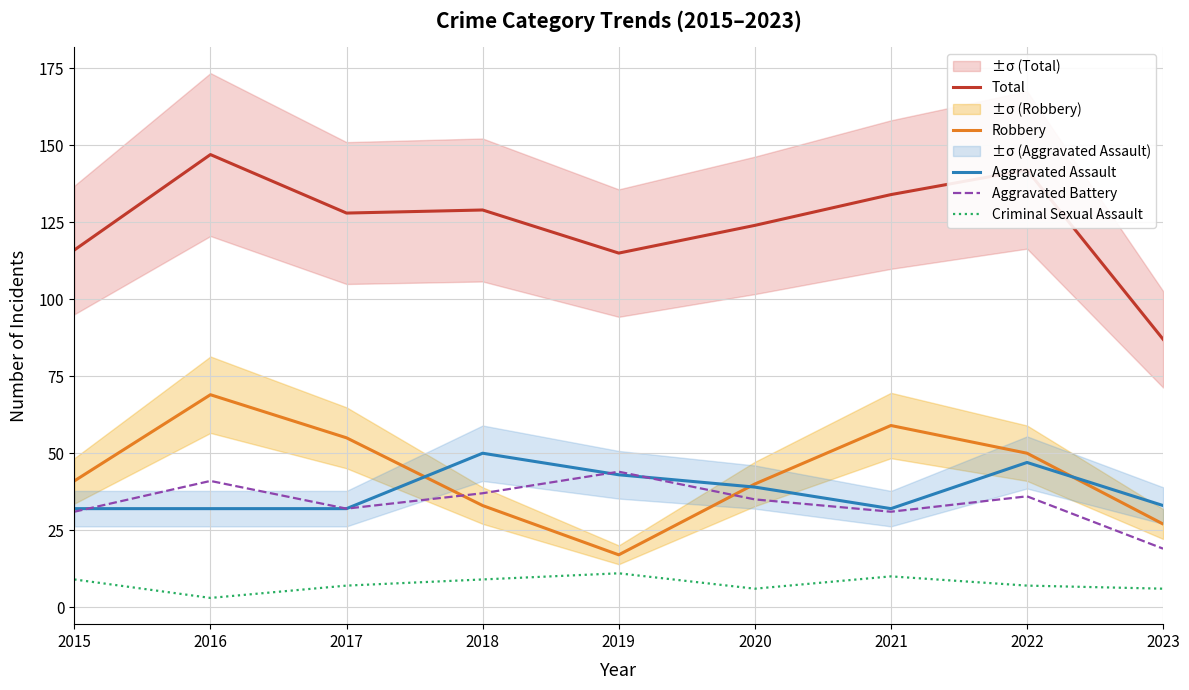

At how many categories does at least one series exceed 19?

9